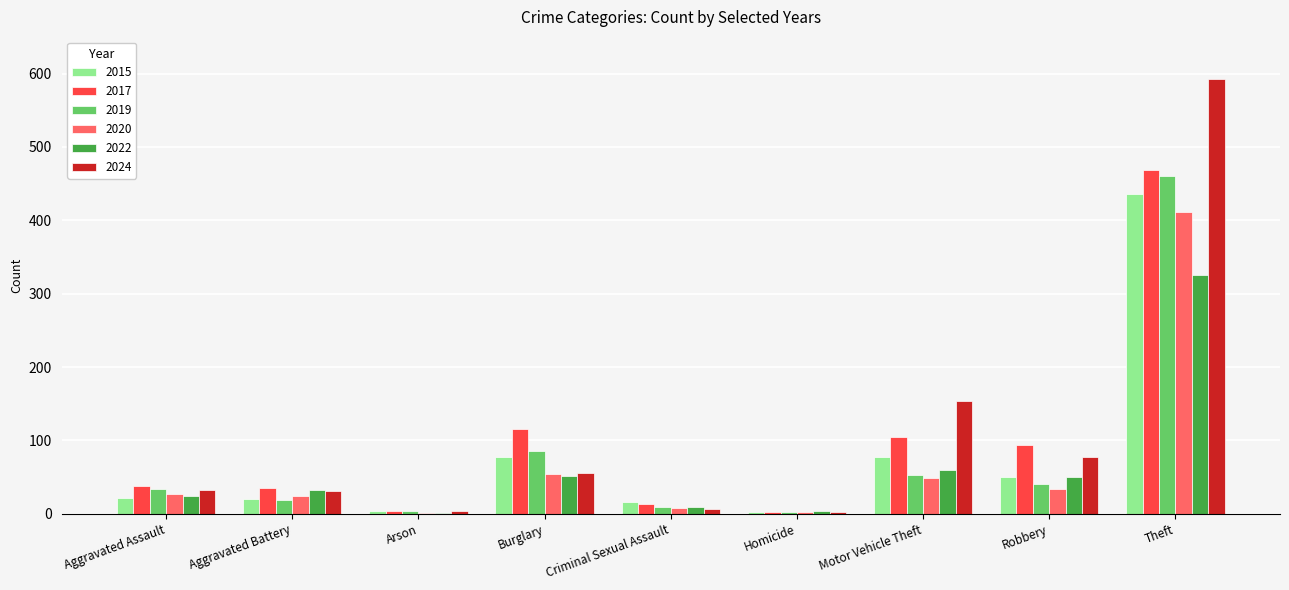

Where is 2022 nearest to the value 163?

Motor Vehicle Theft